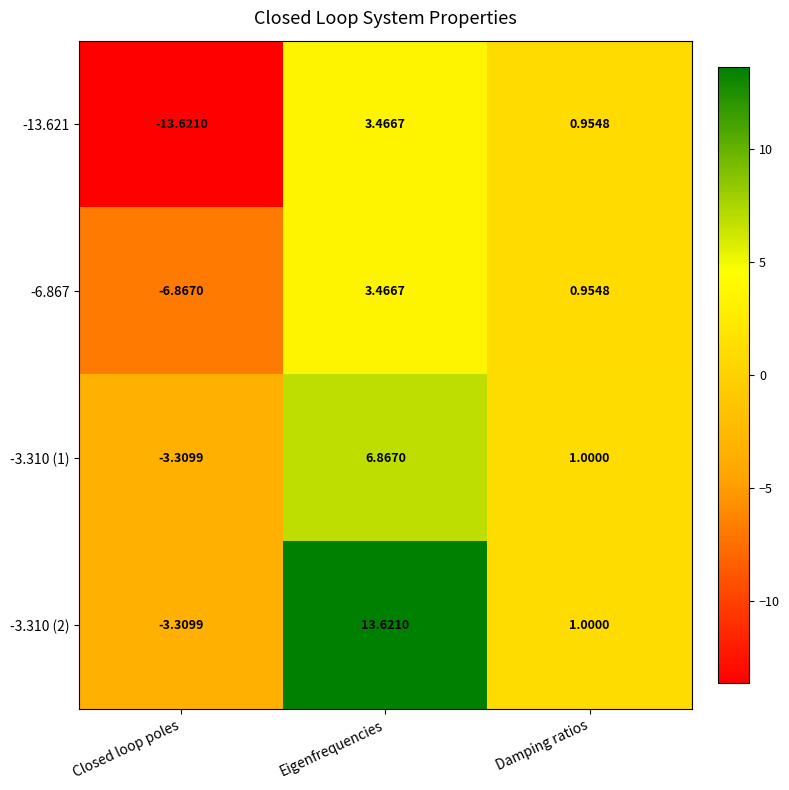

Rank the categories by -13.621 value from lowest to highest.

Closed loop poles, Damping ratios, Eigenfrequencies